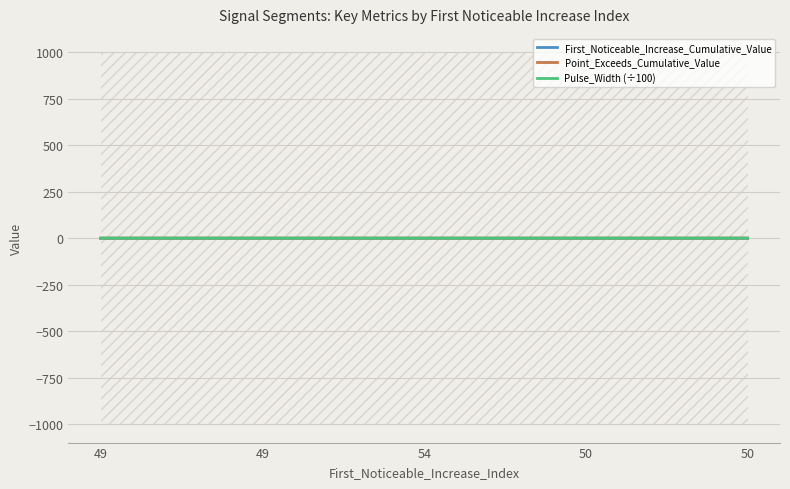

What is the label of the 4th point from the right?

49